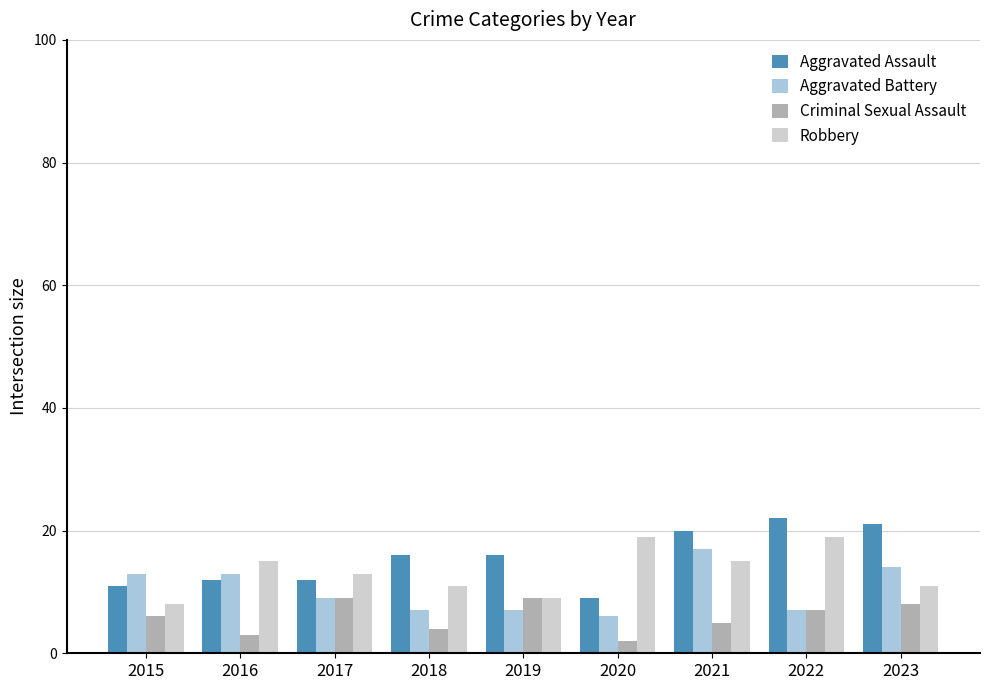

Reading left to right, what are all the values shown in this chart?

Aggravated Assault: 11	12	12	16	16	9	20	22	21
Aggravated Battery: 13	13	9	7	7	6	17	7	14
Criminal Sexual Assault: 6	3	9	4	9	2	5	7	8
Robbery: 8	15	13	11	9	19	15	19	11